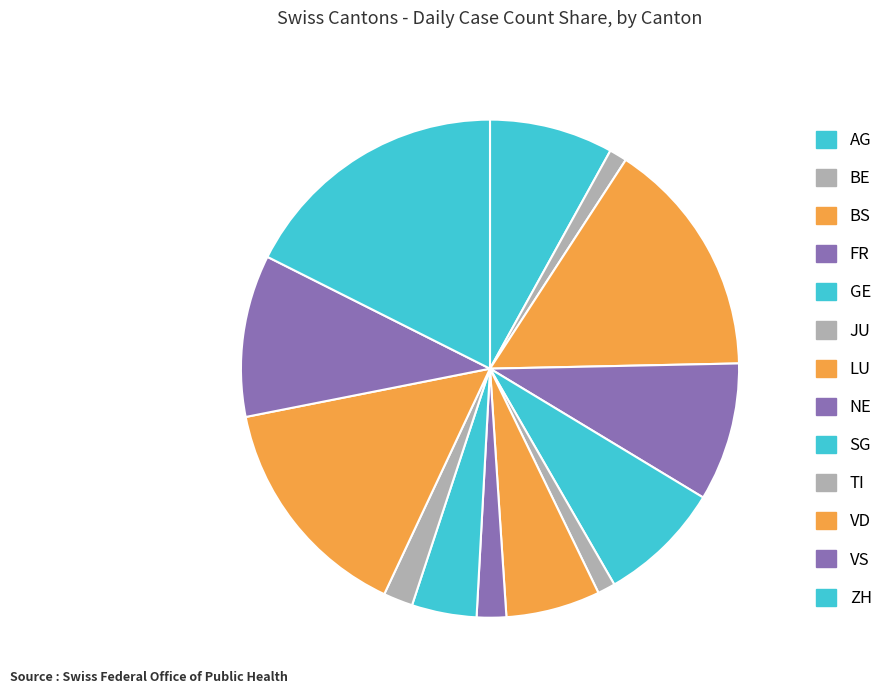

Rank the categories by value from lowest to highest.

BE, JU, NE, TI, SG, LU, AG, GE, FR, VS, VD, BS, ZH